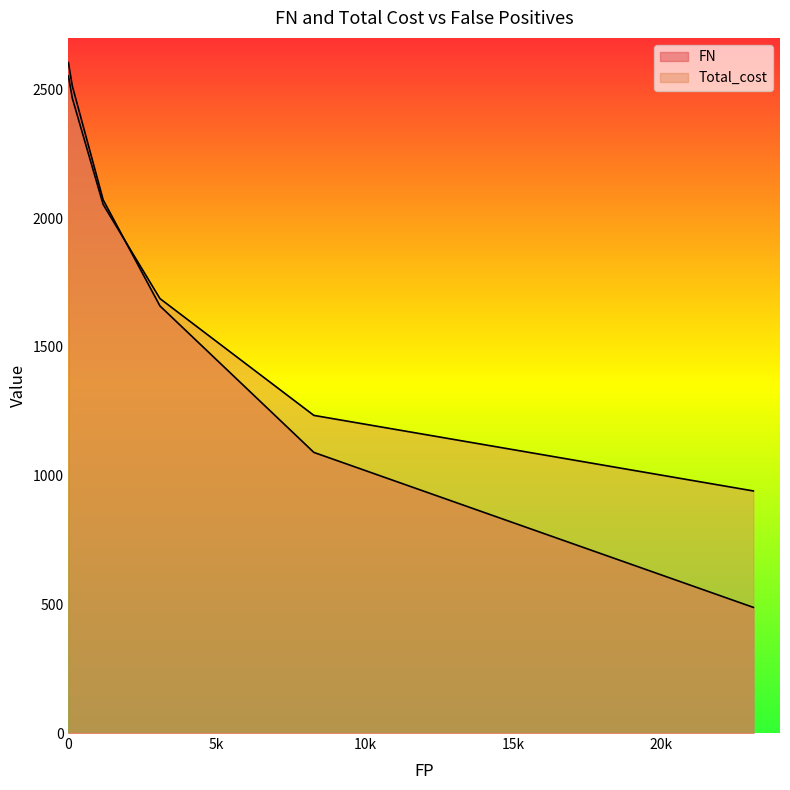

At which label is FN closest to 1546?

3086